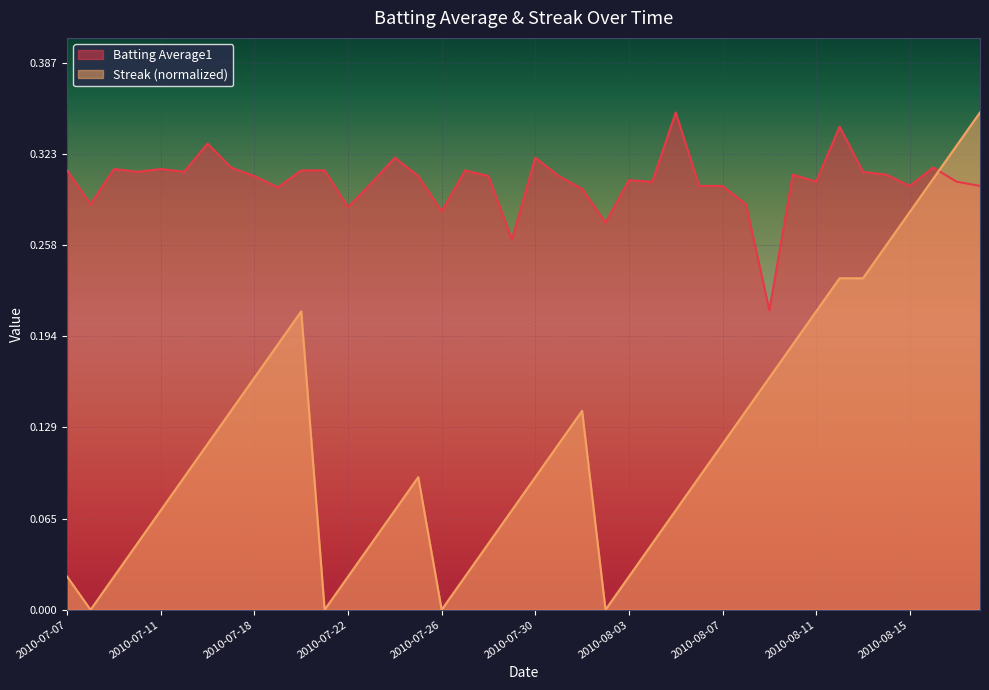

True or false: Streak and Batting Average1 cross at least once.

True